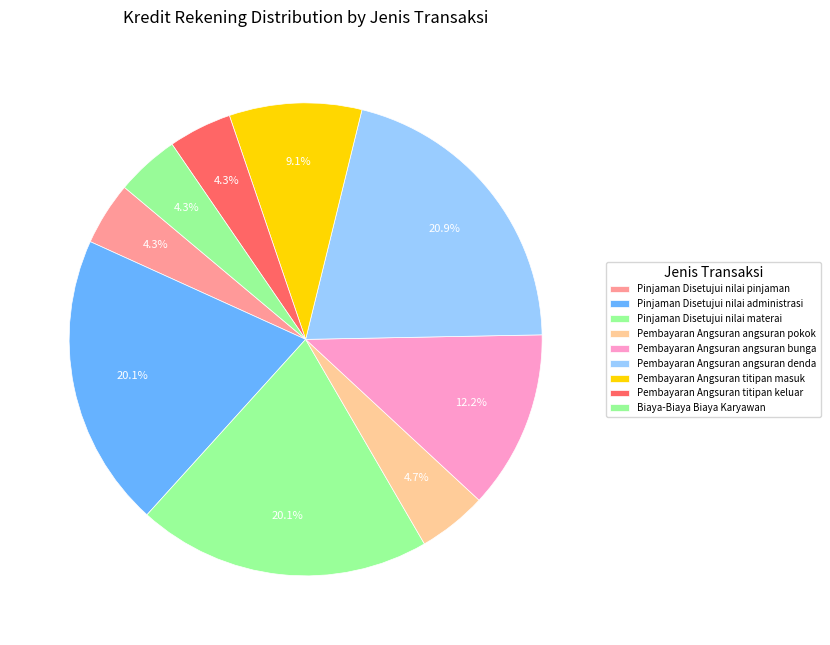

Does Pinjaman Disetujui nilai administrasi represent more than half of the total?

No